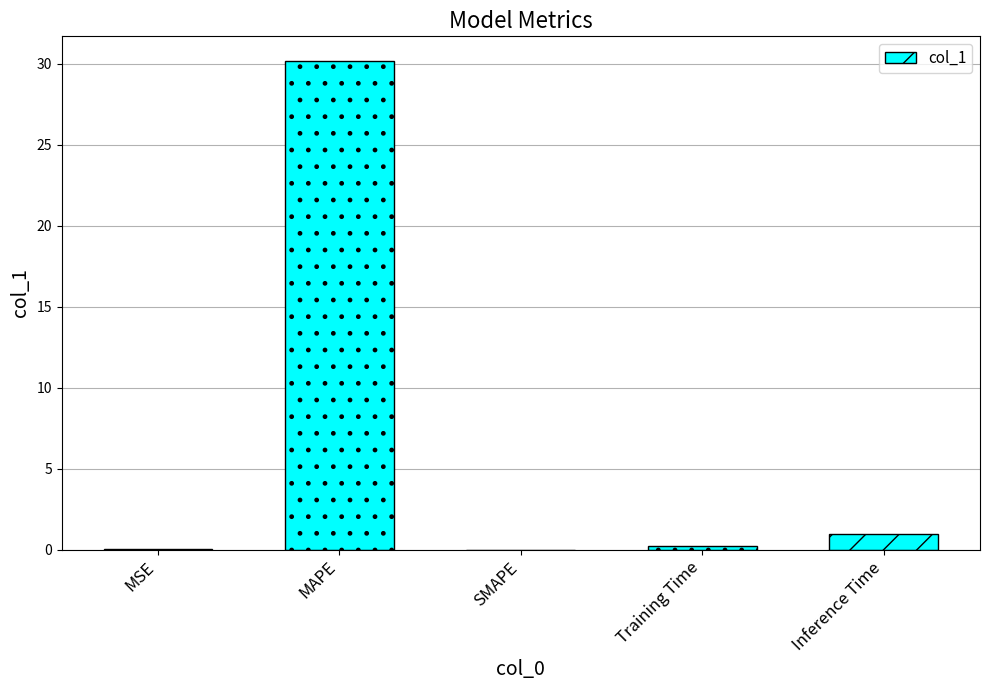

What is the sum of all values?

31.4